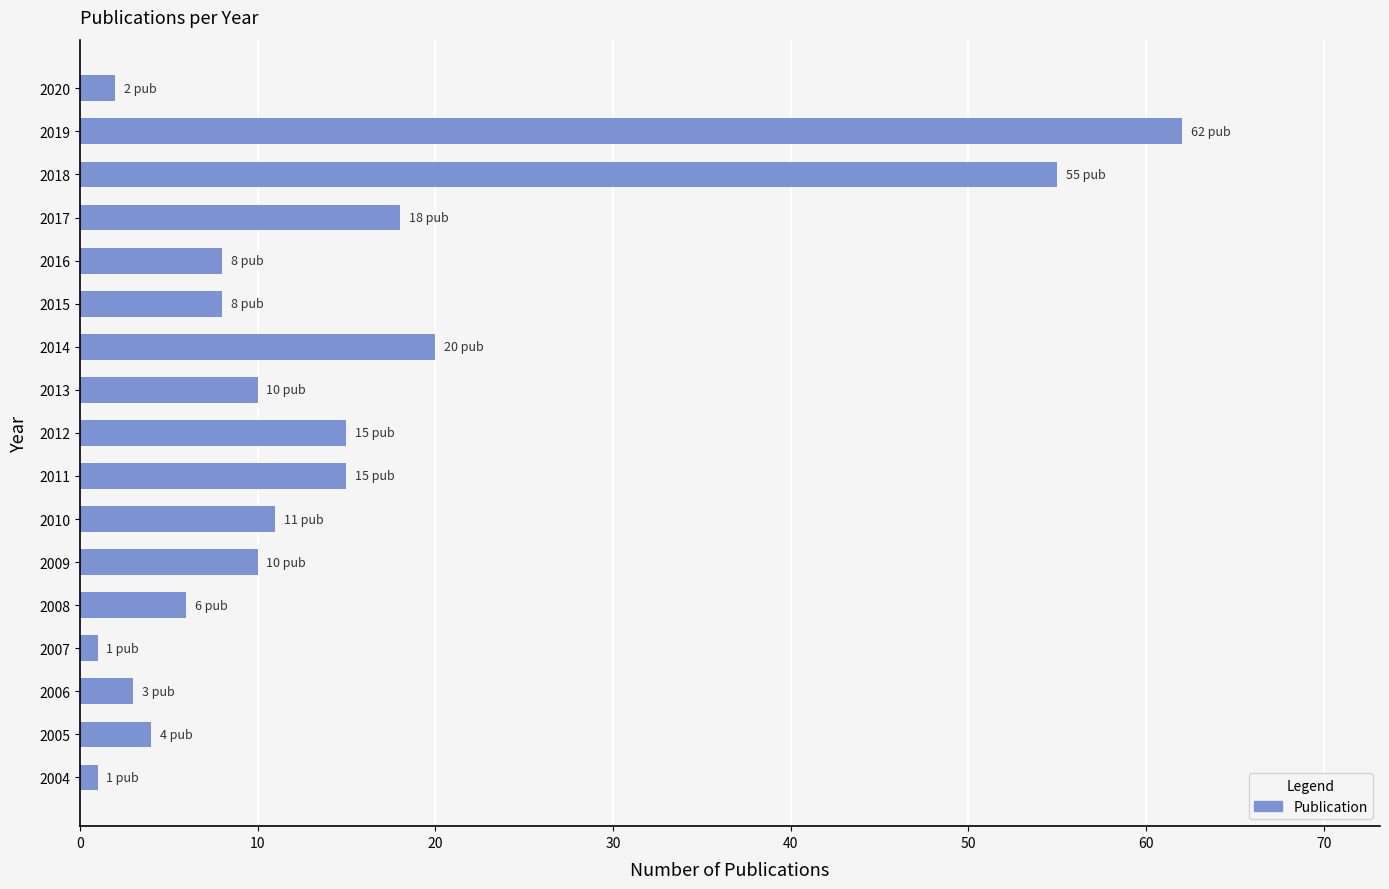

Which has a higher value, 2006 or 2010?

2010